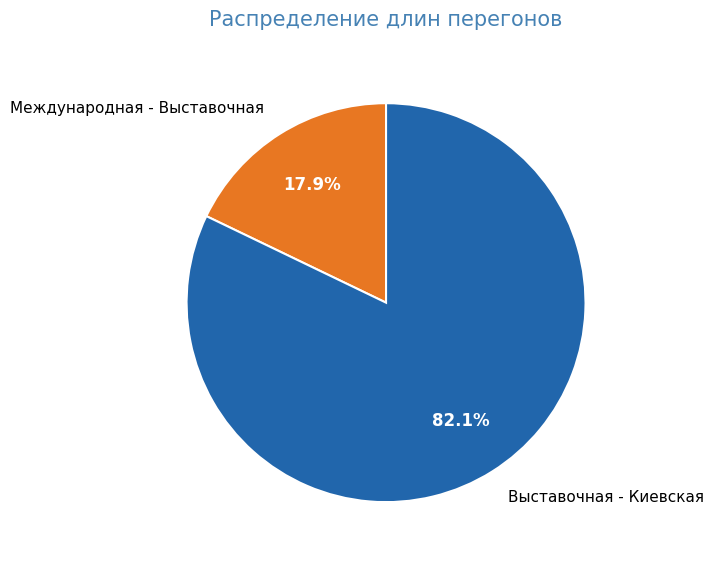

The Международная - Выставочная slice represents 18% of the pie. True or false?

True